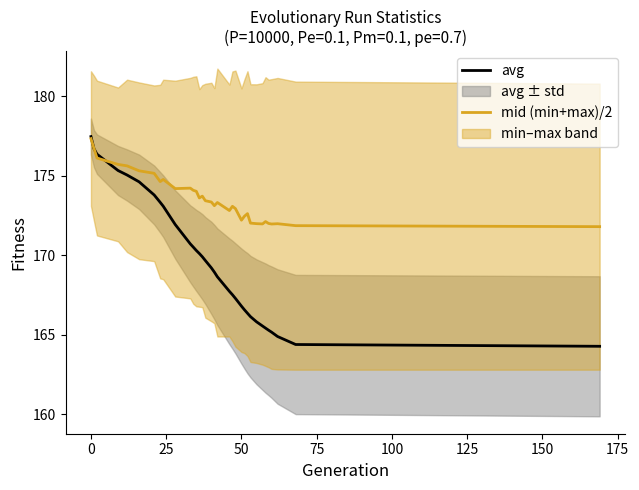

The avg series shows 75.7 at 23. True or false?

False